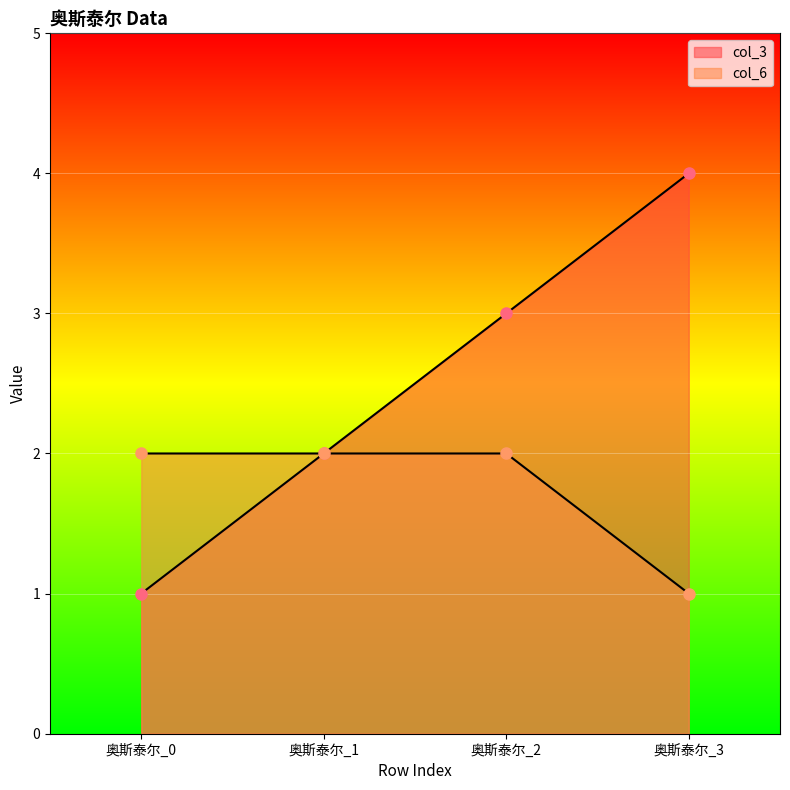

The value of col_3 at 奥斯泰尔_2 is 3. True or false?

True